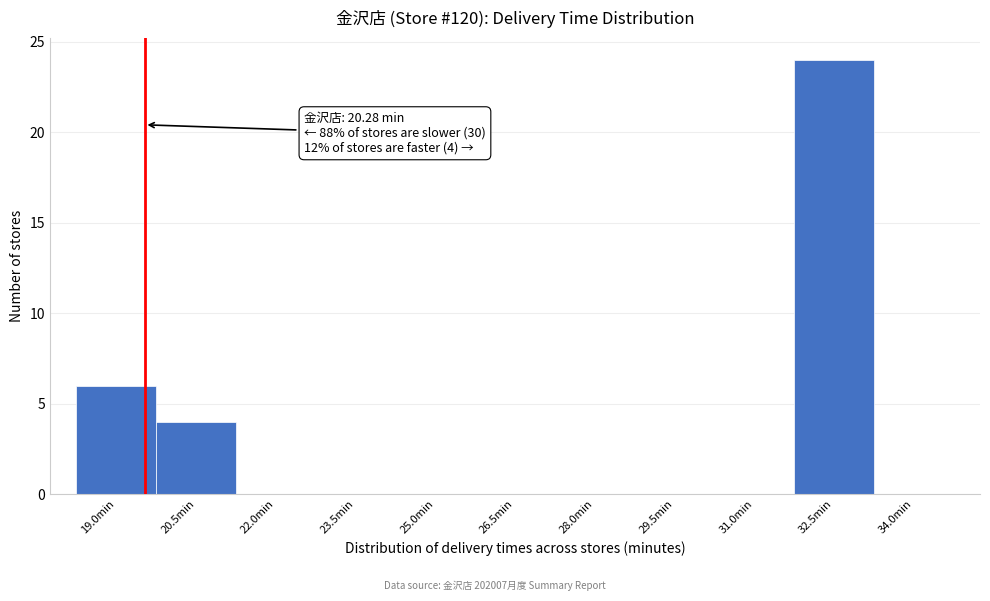

Reading left to right, transcribe all the data shown in this chart.

19.0min=6	20.5min=4	22.0min=0	23.5min=0	25.0min=0	26.5min=0	28.0min=0	29.5min=0	31.0min=0	32.5min=24	34.0min=0